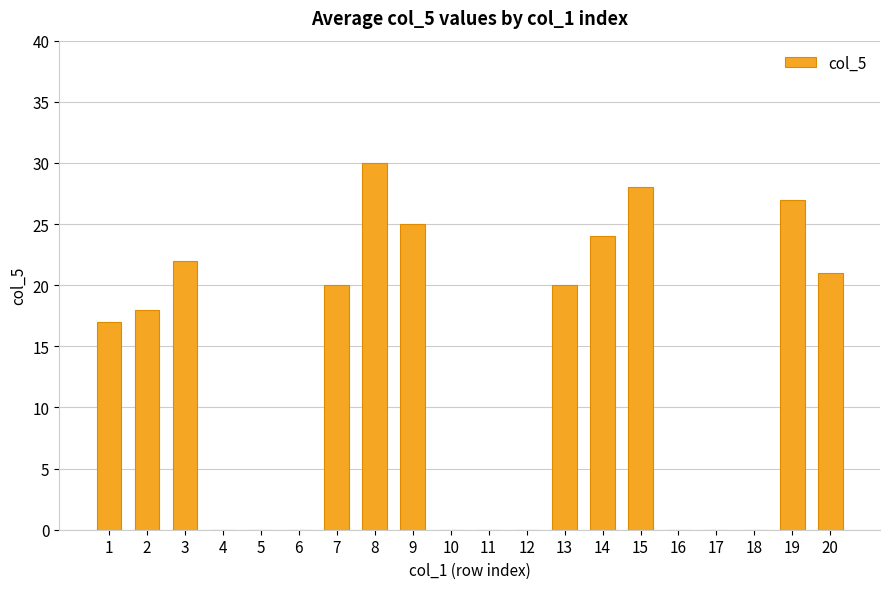

The value at 18 is 15. True or false?

False